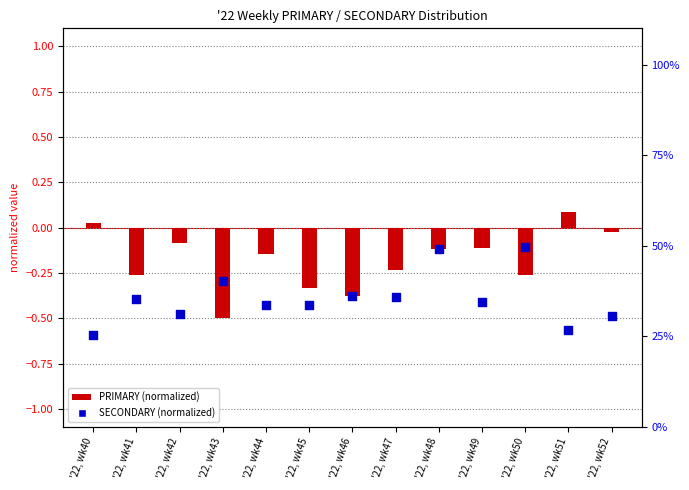

Is the value of PRIMARY at '22, wk45 greater than the value of SECONDARY at '22, wk50?

No